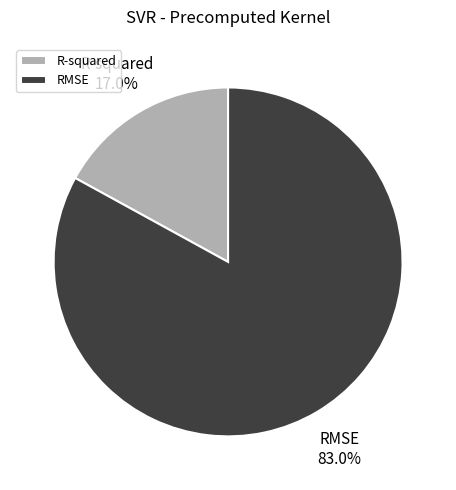

Which category has the biggest portion of the pie?

RMSE